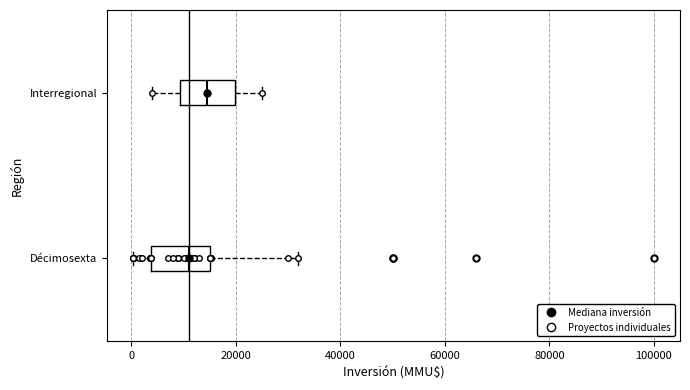

Reading bottom to top, transcribe this box plot: for each box, give where its median line is, the range the box spans, and where its two whiskers end, as read against the x-axis. The values are not printed on the chart, so give them approximately, as read against the axis.

Décimosexta: median 12000, box 4000 to 16000, whiskers 0 to 32000
Interregional: median 14000, box 10000 to 20000, whiskers 4000 to 26000